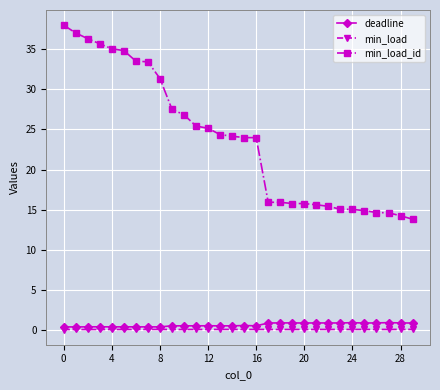

What is the value of the deadline point at the 19th from the left?

0.9